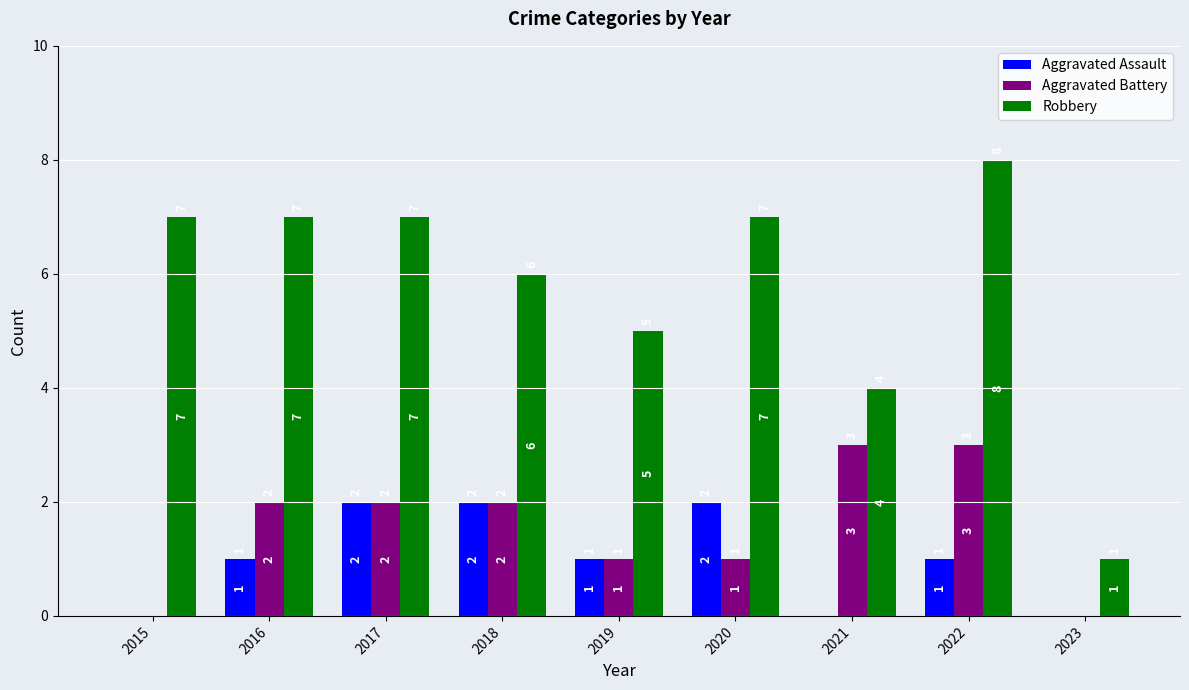

Reading left to right, list all the values displayed in this chart.

Aggravated Assault: 0	1	2	2	1	2	0	1	0
Aggravated Battery: 0	2	2	2	1	1	3	3	0
Robbery: 7	7	7	6	5	7	4	8	1